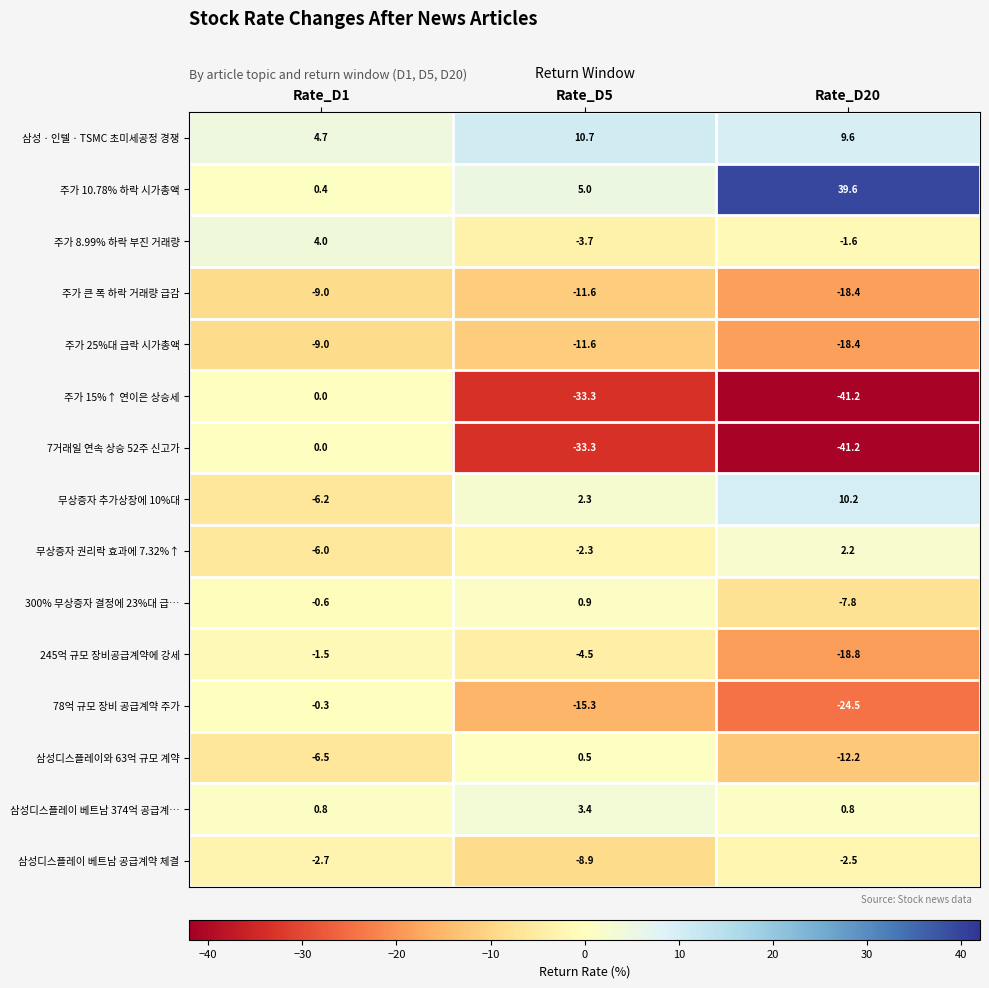

True or false: 삼성디스플레이 베트남 374억 공급계… has a value of 5.8 at Rate_D5.

False